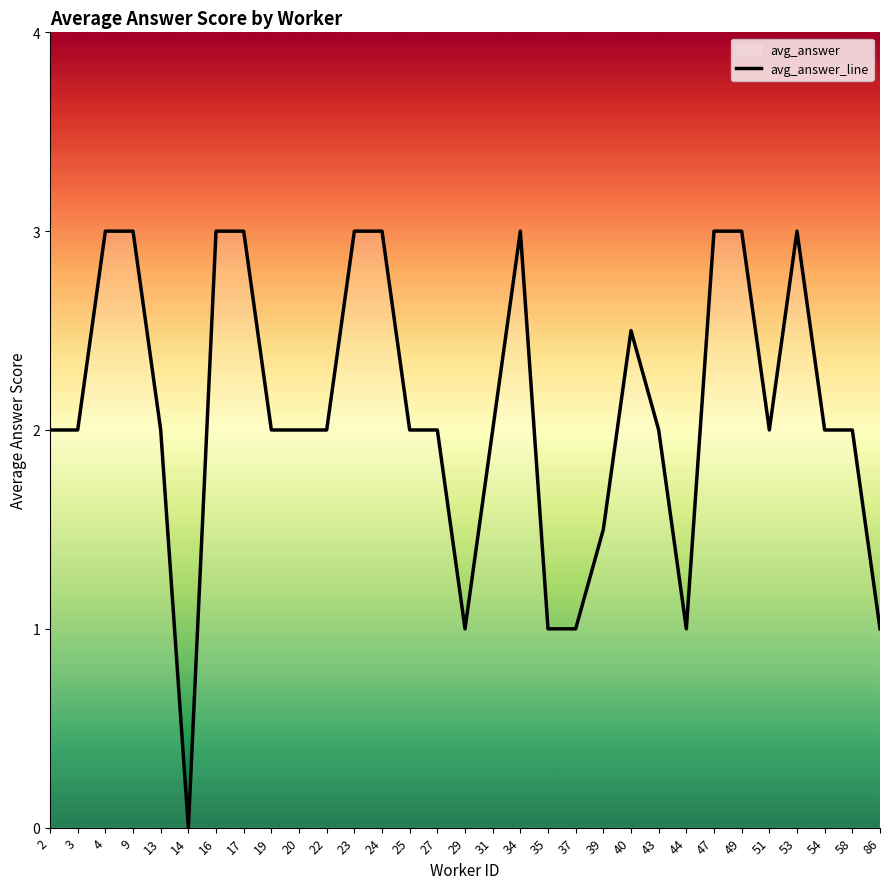

Reading left to right, list all the values displayed in this chart.

2=2.0	3=2.0	4=3.0	9=3.0	13=2.0	14=0.0	16=3.0	17=3.0	19=2.0	20=2.0	22=2.0	23=3.0	24=3.0	25=2.0	27=2.0	29=1.0	31=2.0	34=3.0	35=1.0	37=1.0	39=1.5	40=2.5	43=2.0	44=1.0	47=3.0	49=3.0	51=2.0	53=3.0	54=2.0	58=2.0	86=1.0